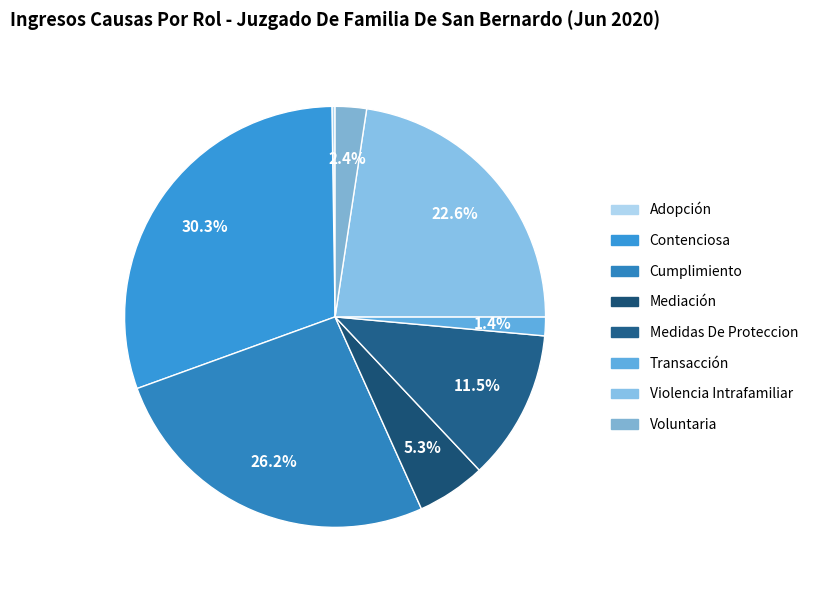

Between Contenciosa and Violencia Intrafamiliar, which is larger?

Contenciosa